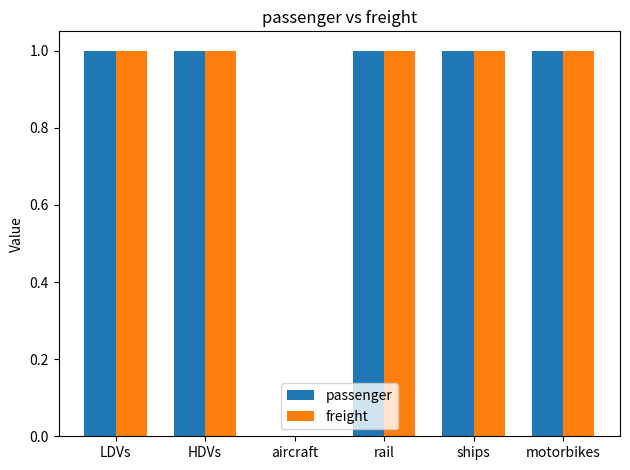

Is it true that freight equals 1 at HDVs?

True